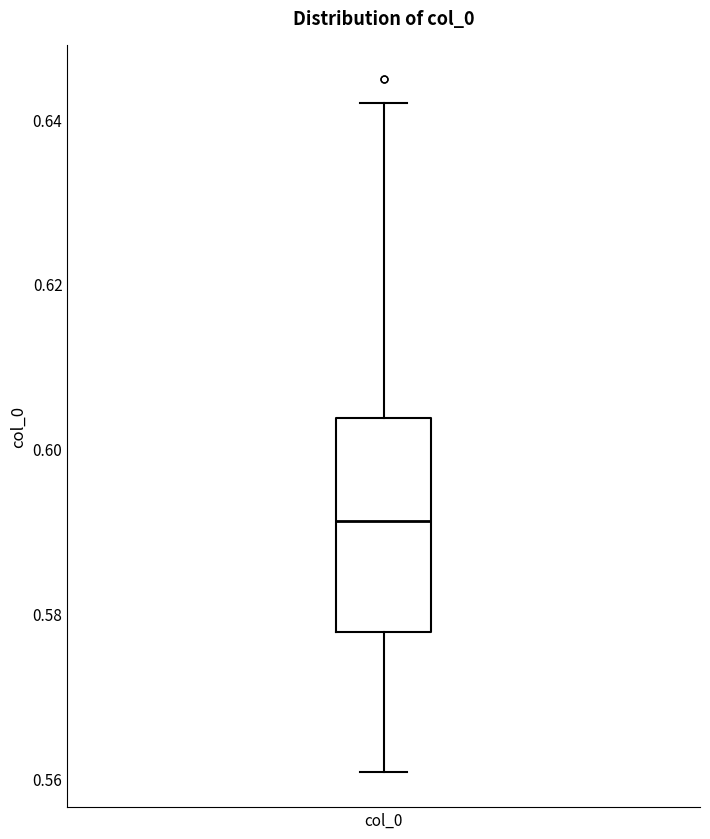

Where is the lower edge of the box for col_0 on the y-axis? The values are not printed on the chart, so give them approximately, as read against the axis.

0.578